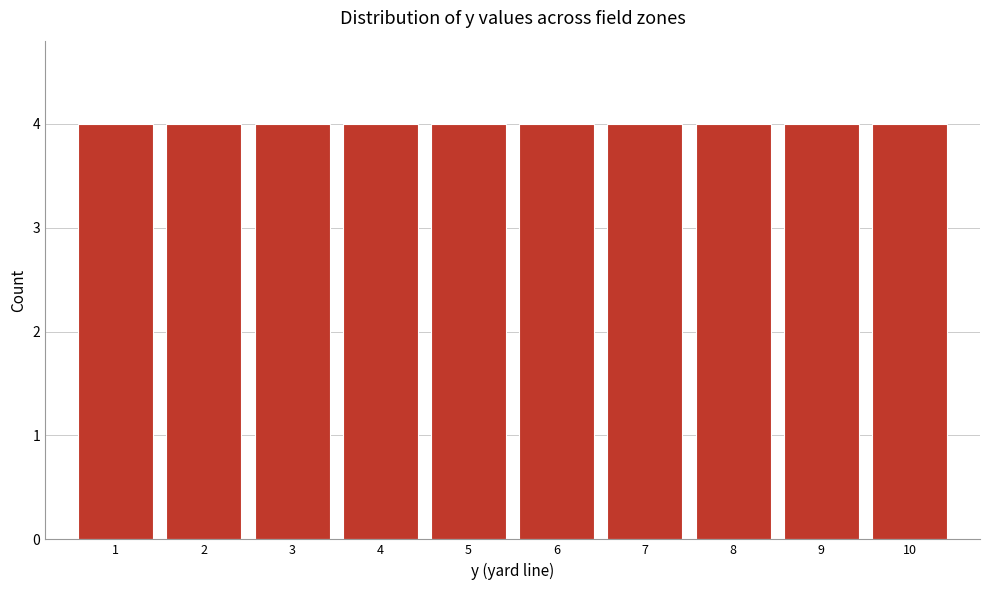

Reading left to right, list every bar in this chart as the range it spans on the x-axis followed by its height. The values are not printed on the chart, so give them approximately, as read against the axis.

0.5 to 1.5: 4
1.5 to 2.5: 4
2.5 to 3.5: 4
3.5 to 4.5: 4
4.5 to 5.5: 4
5.5 to 6.5: 4
6.5 to 7.5: 4
7.5 to 8.5: 4
8.5 to 9.5: 4
9.5 to 10.5: 4